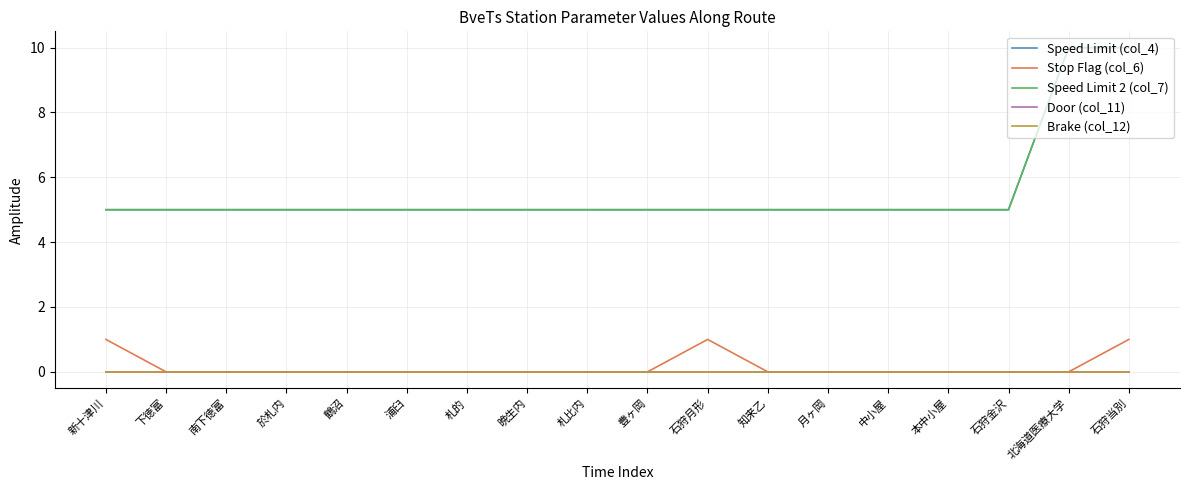

Is it true that Speed Limit (col_4) equals 4 at 石狩当別?

False